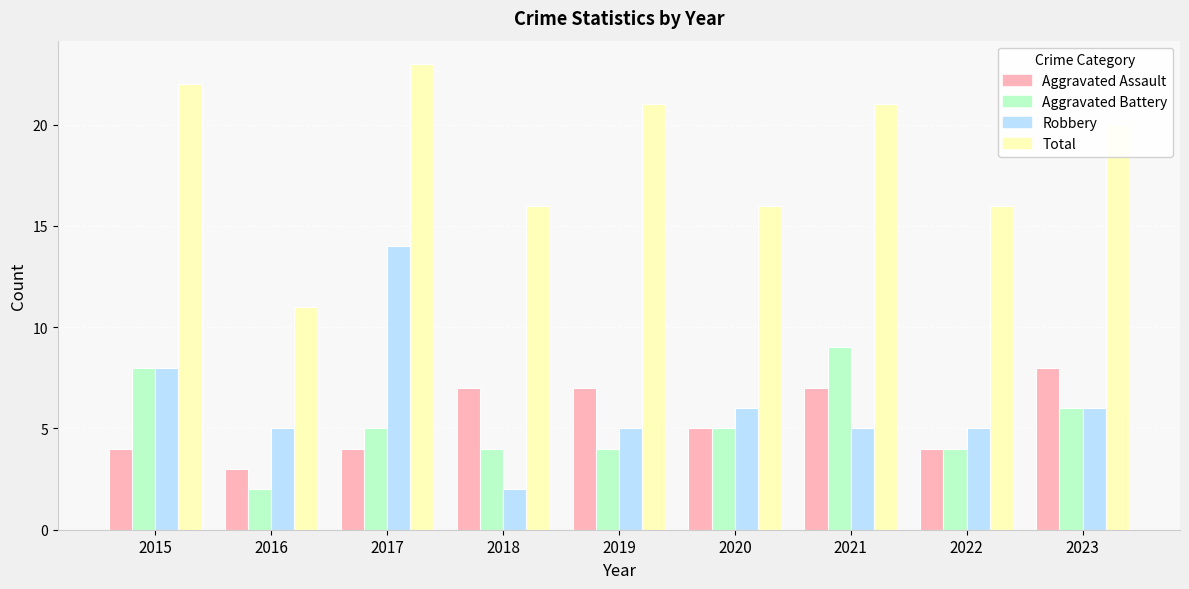

Rank the series by their maximum value, from highest to lowest.

Total, Robbery, Aggravated Battery, Aggravated Assault